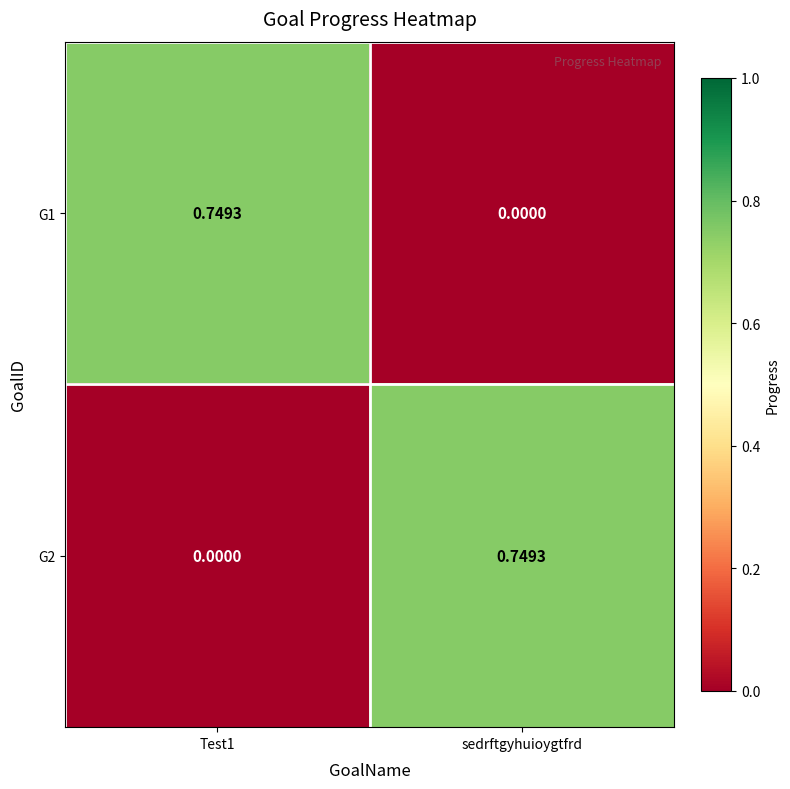

Which category has the highest value in the G2 series?

sedrftgyhuioygtfrd